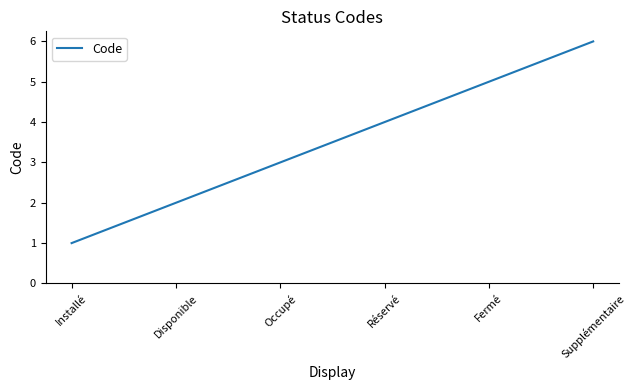

What is the difference between the maximum and minimum values?

5